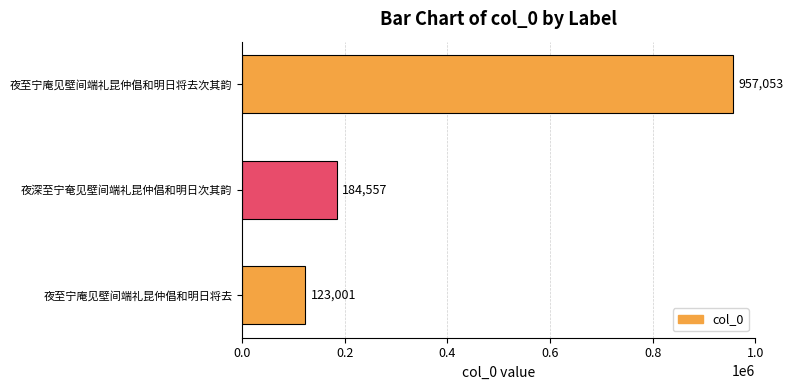

Reading top to bottom, list all the values displayed in this chart.

957053	184557	123001